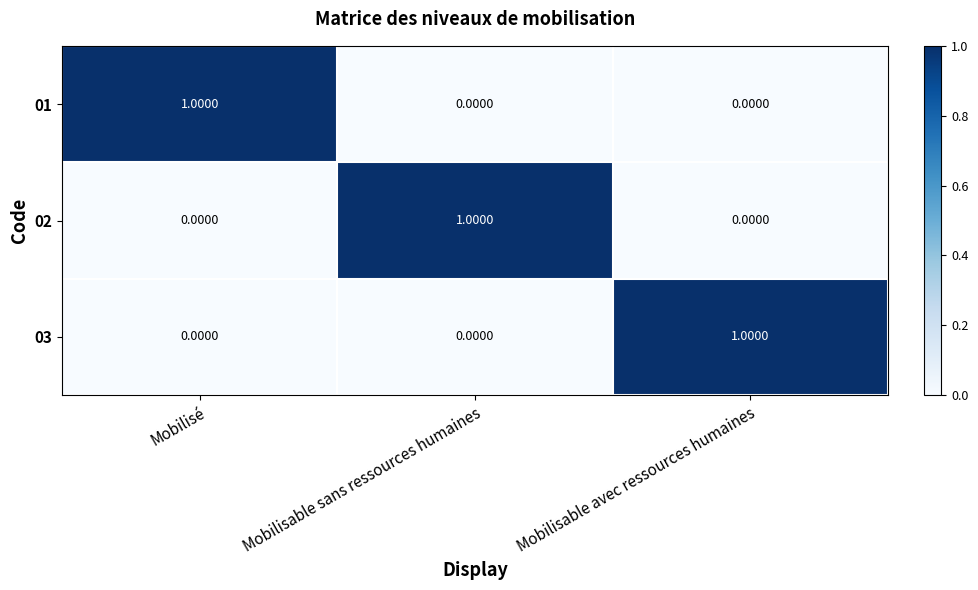

At which label does 01 reach its peak?

Mobilisé